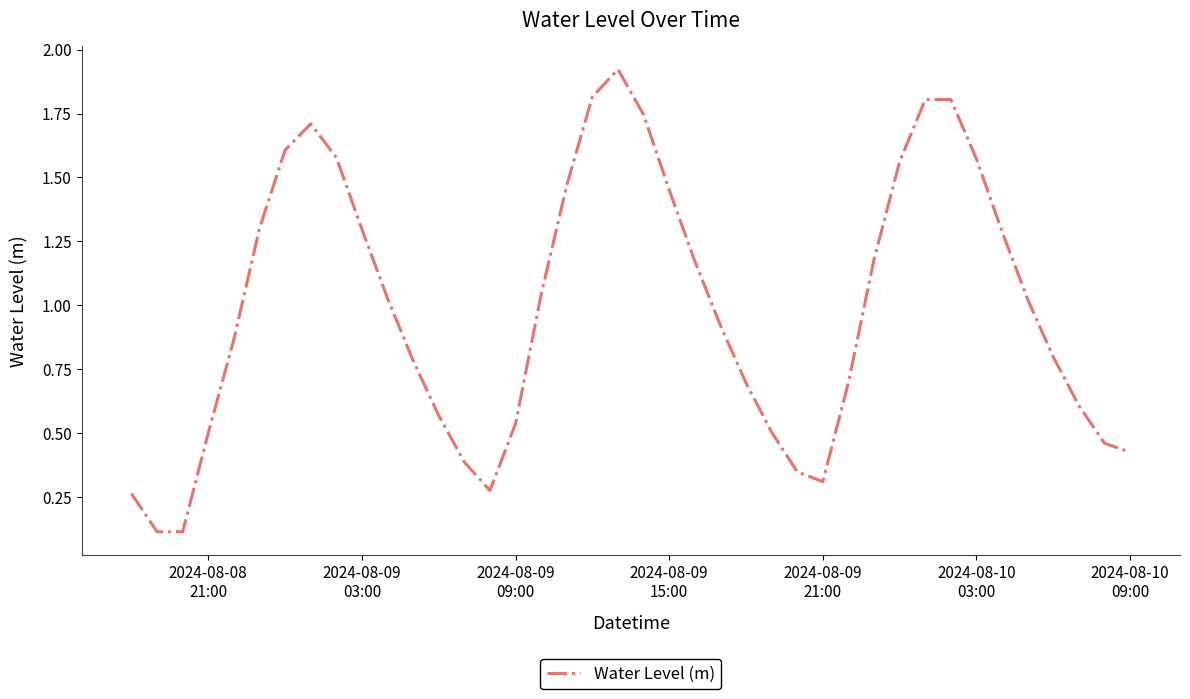

What is the difference between the maximum and minimum values?

1.8